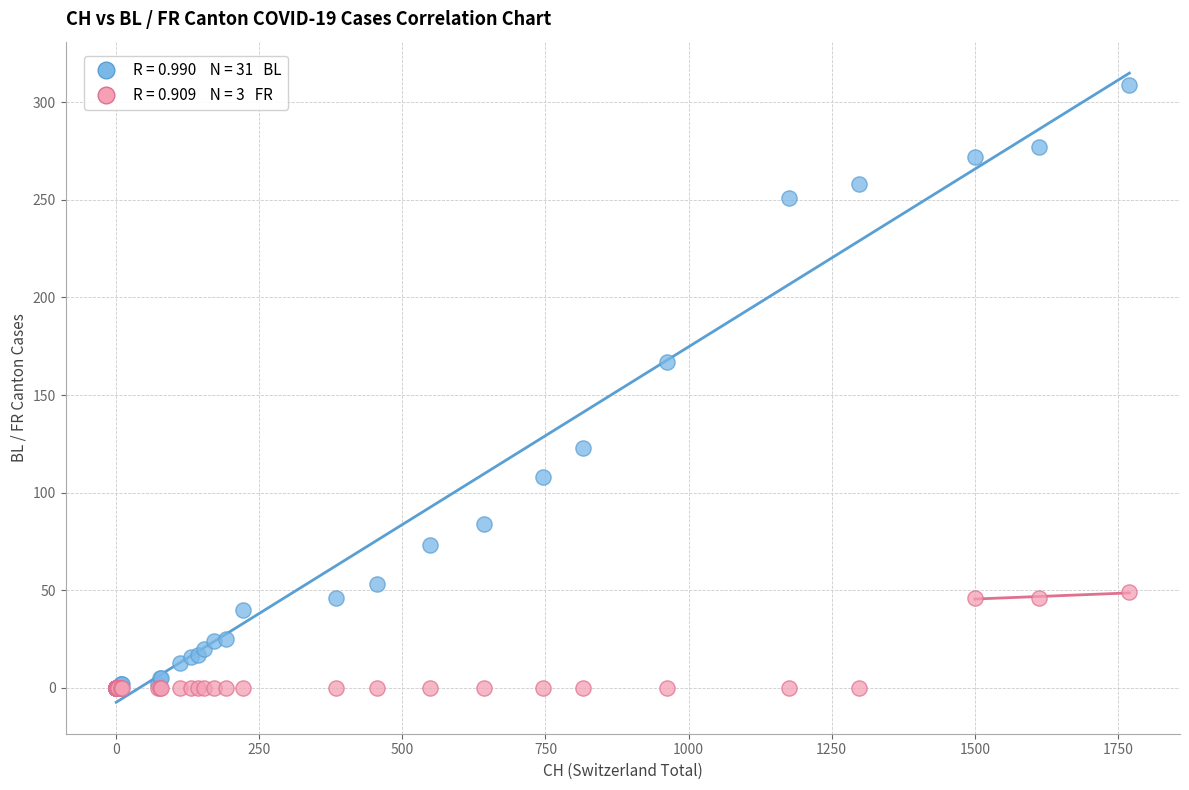

Across all series, what Y value is closest to 154?

167